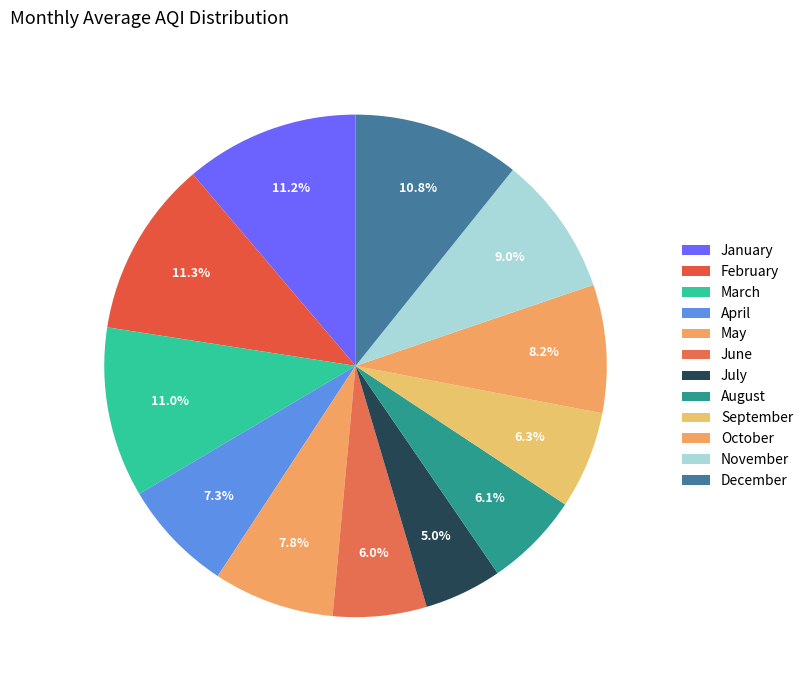

What is the total percentage of March and November?

20.0%